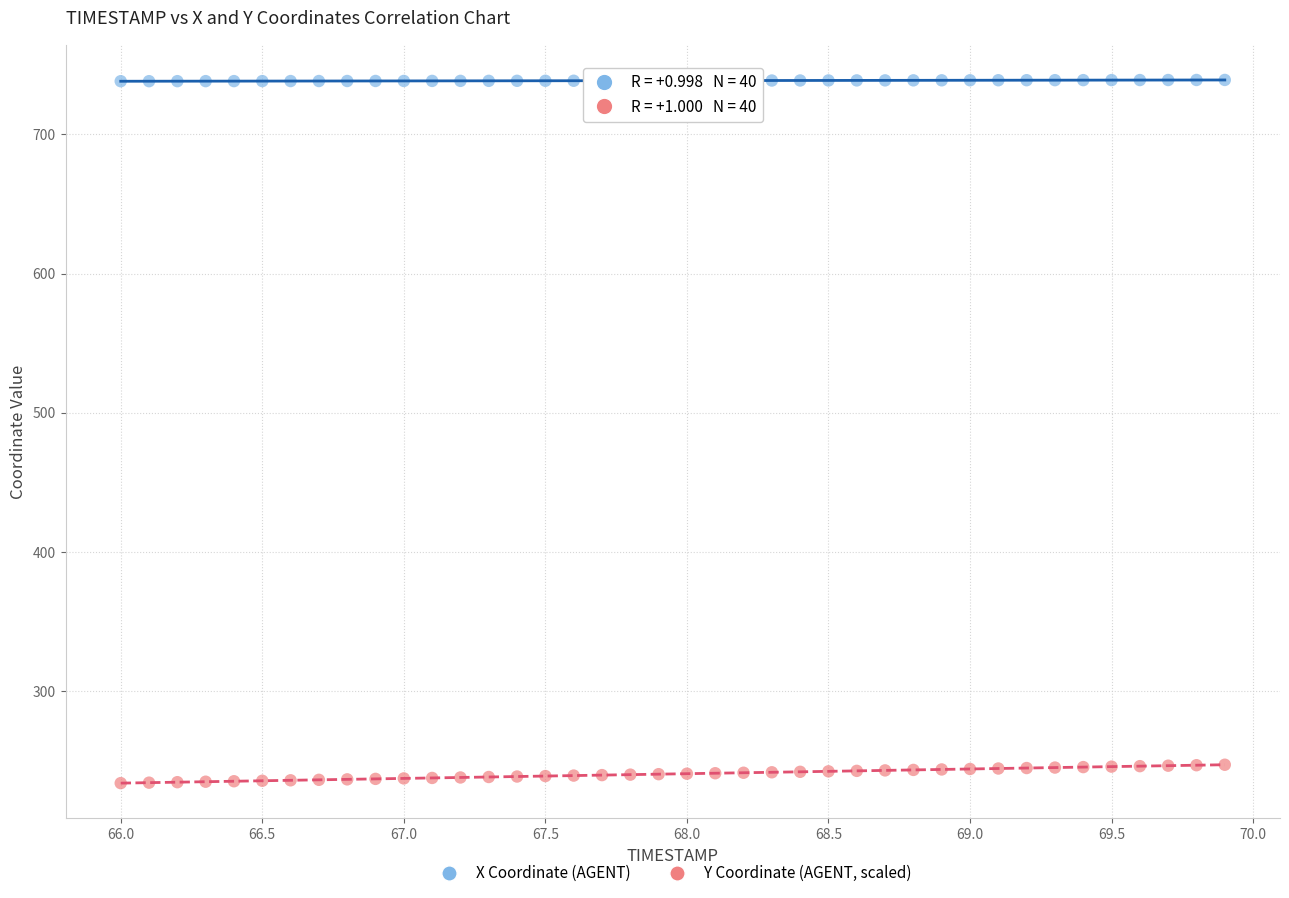

What is the X range (max minus min) for the scatter plot?

3.9